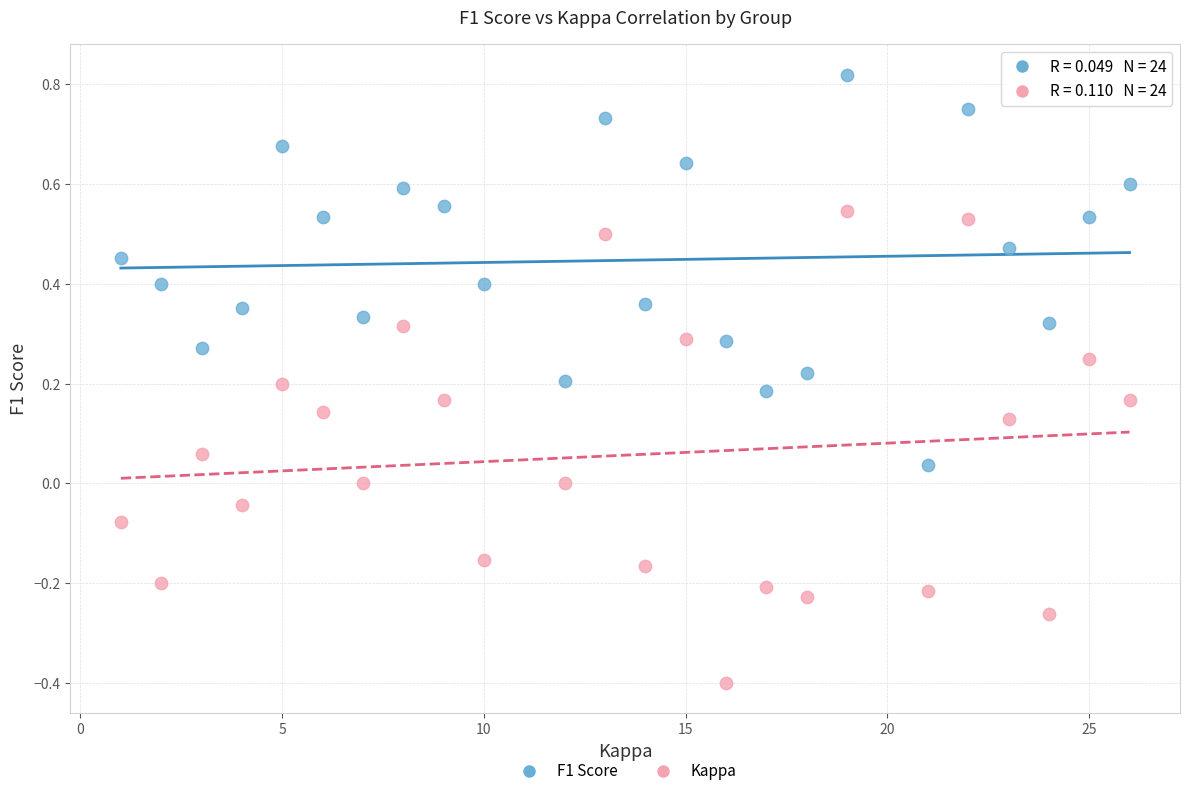

Which series reaches the minimum Y coordinate?

Kappa